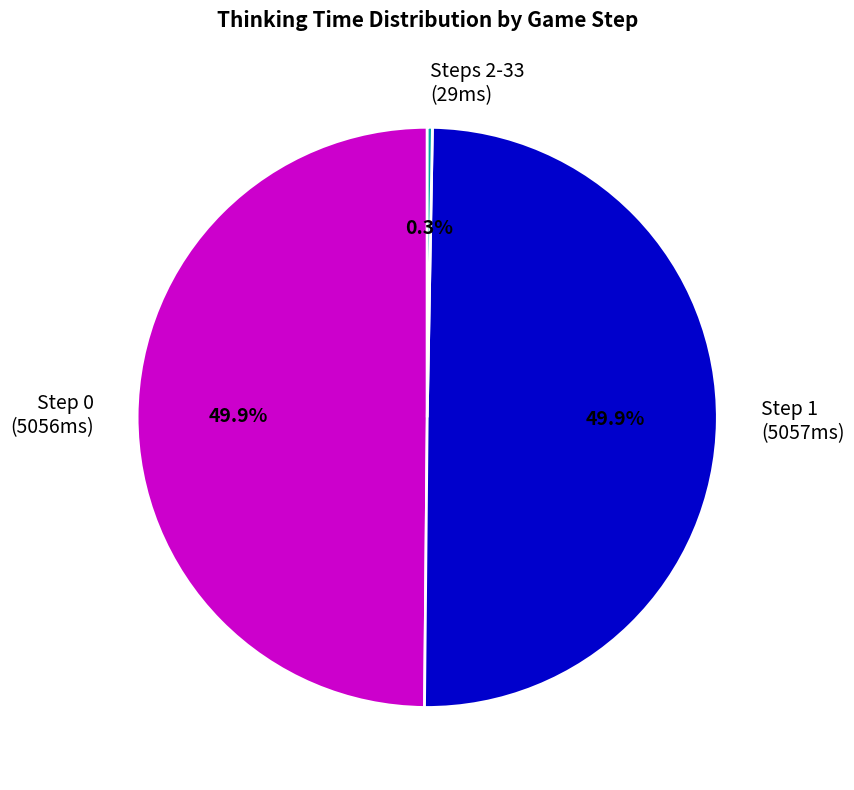

What portion of the pie excludes Step 1 (5057ms)?

50.1%